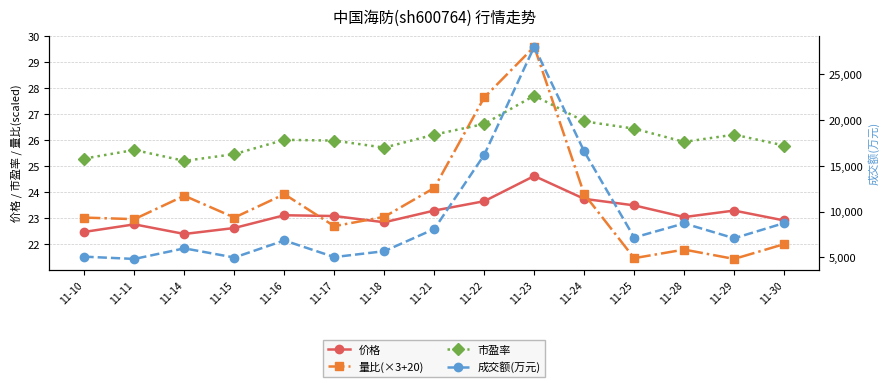

Reading right to left, list all the values displayed in this chart.

价格: 22.9	23.3	23.1	23.5	23.8	24.6	23.7	23.3	22.9	23.1	23.1	22.6	22.4	22.8	22.5
量比(×3+20): 22.0	21.4	21.8	21.5	23.9	29.6	27.6	24.2	23.1	22.7	23.9	23.0	23.9	23.0	23.0
市盈率: 25.8	26.2	25.9	26.4	26.7	27.7	26.6	26.2	25.7	26.0	26.0	25.5	25.2	25.6	25.3
成交额(万元): 8742.0	7081.0	8709.0	7164.0	16574.0	28028.0	16206.0	8094.0	5668.0	5024.0	6842.0	4976.0	5979.0	4820.0	5068.0